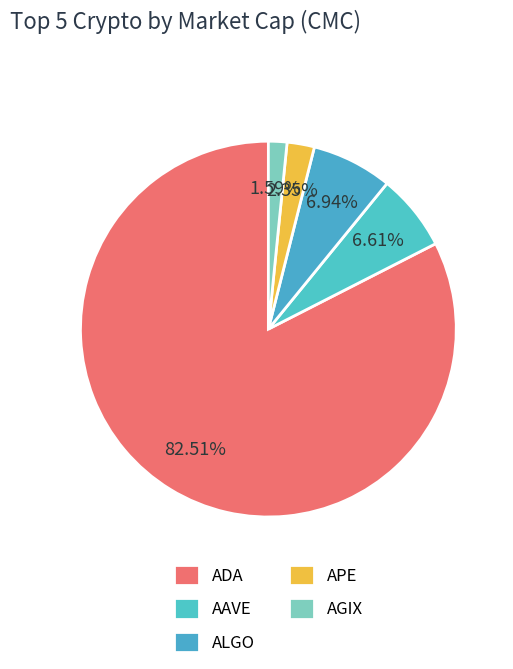

What is the change in value from ADA to AAVE?

-19357406602